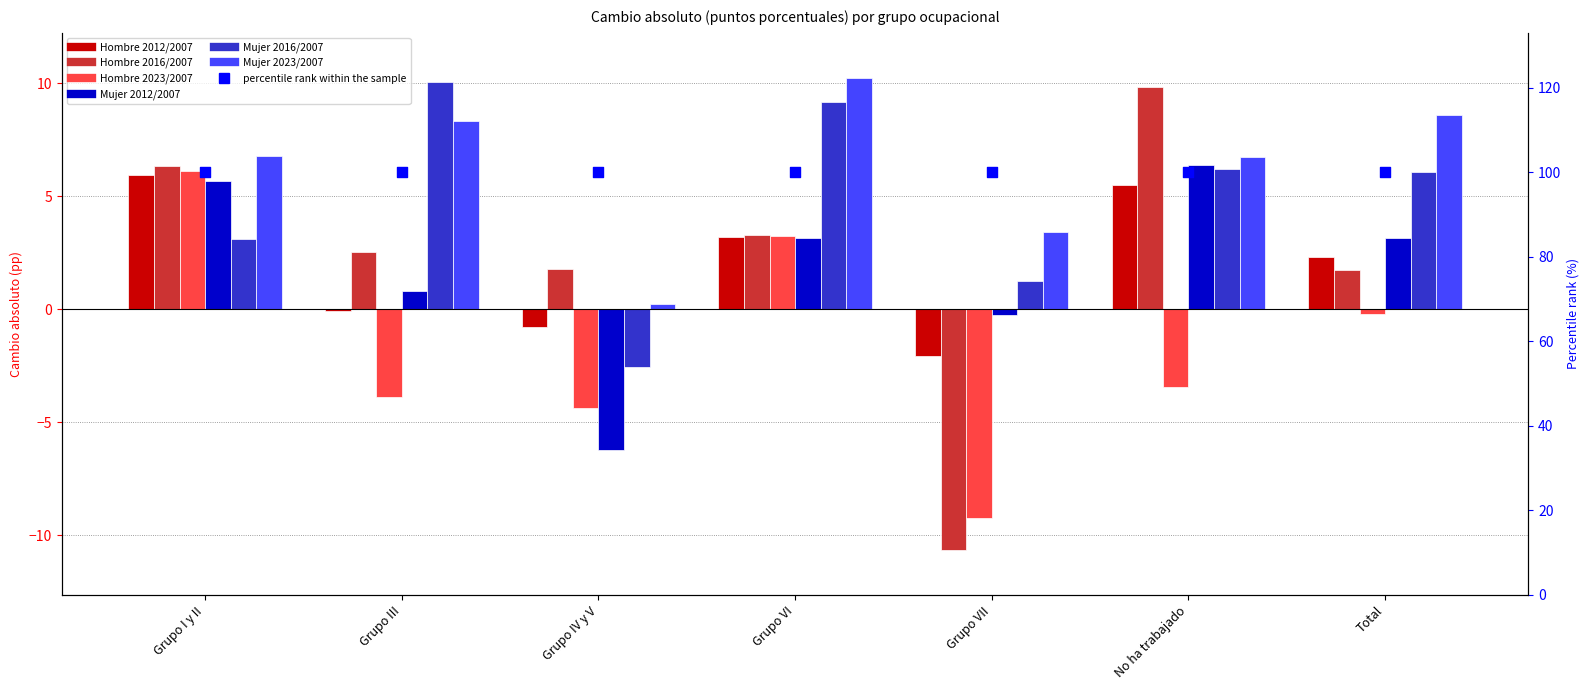

At how many categories does at least one series exceed -4?

7